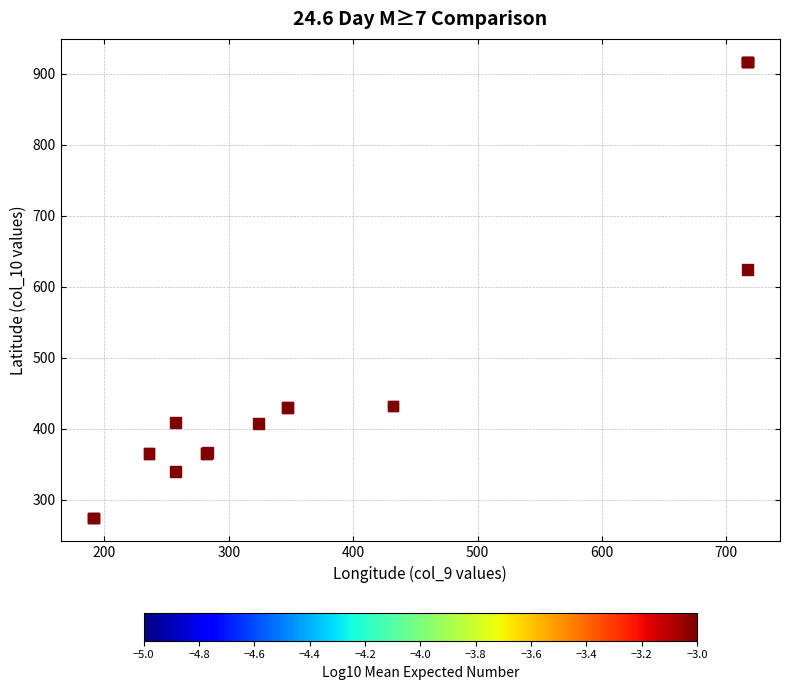

What Y value in the scatter plot is closest to 595?

623.9